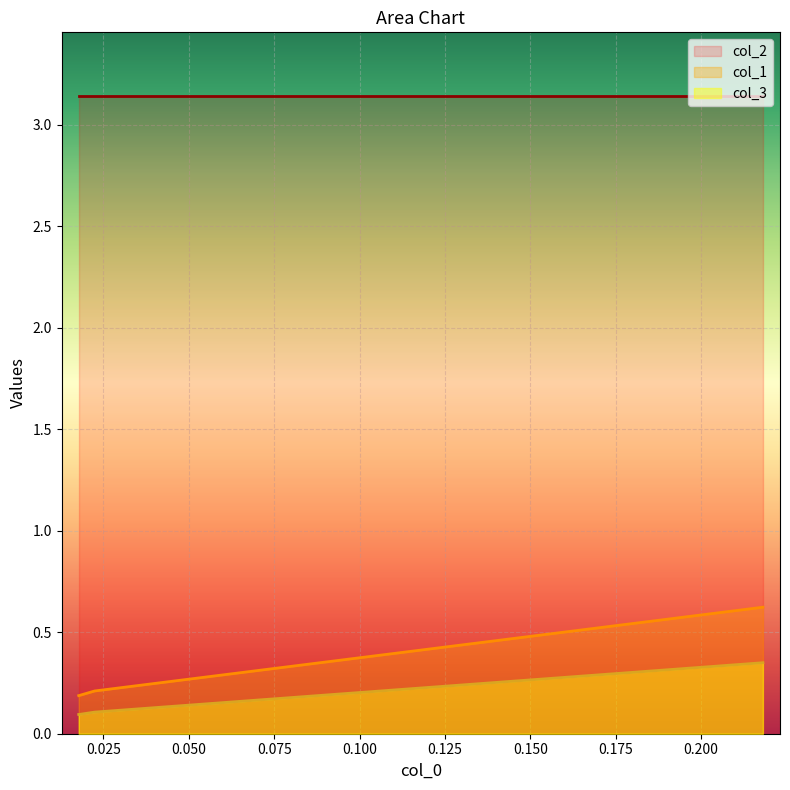

Count the number of categories in the chart.

3